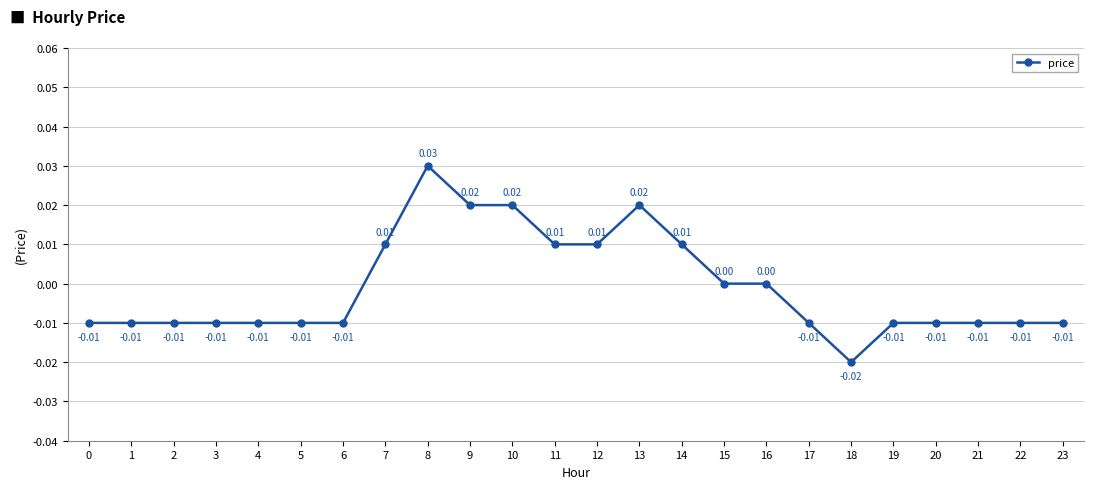

True or false: there are more than 1 points higher than both neighbors.

True